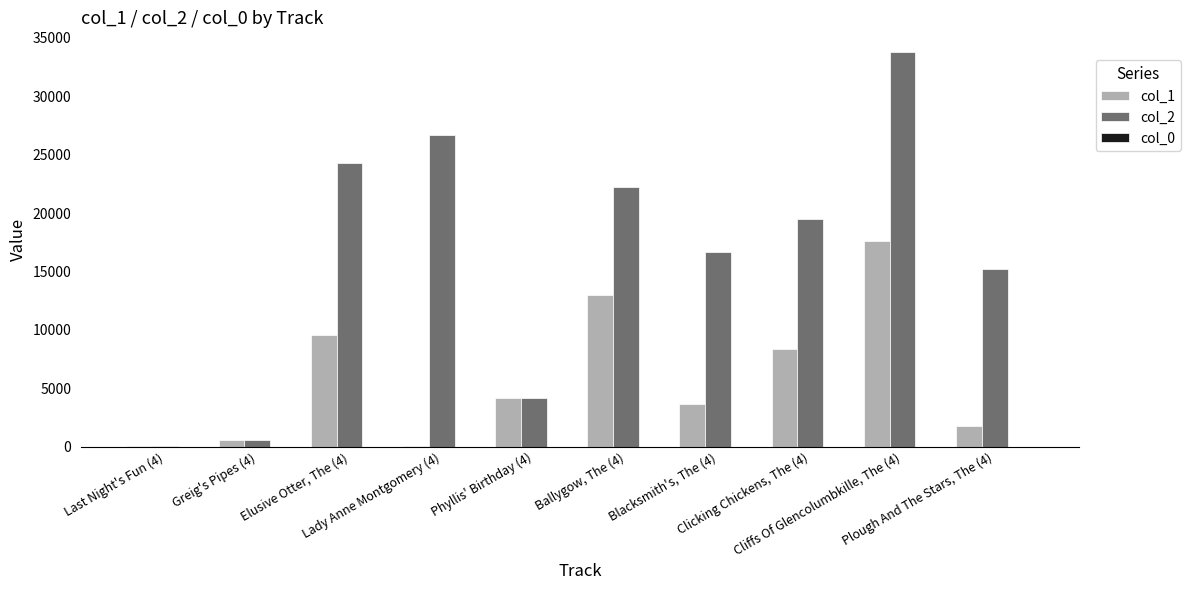

How many categories are shown in the chart?

10